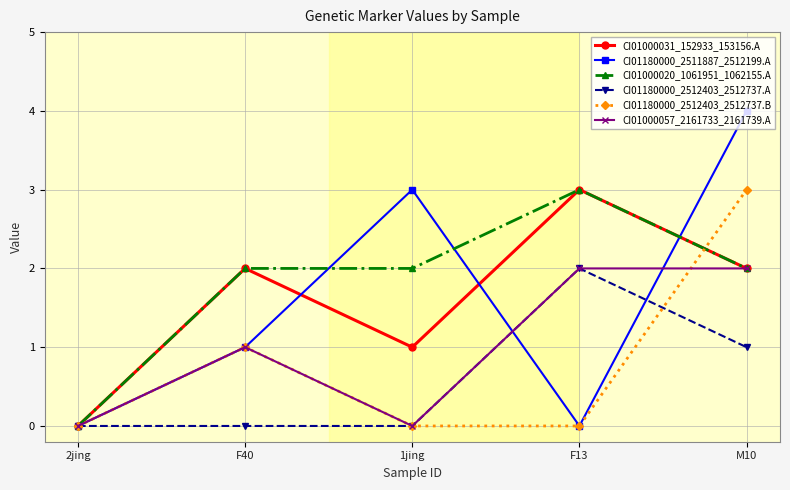

Count the CI01000031_152933_153156.A values in the range 1 to 2.

3